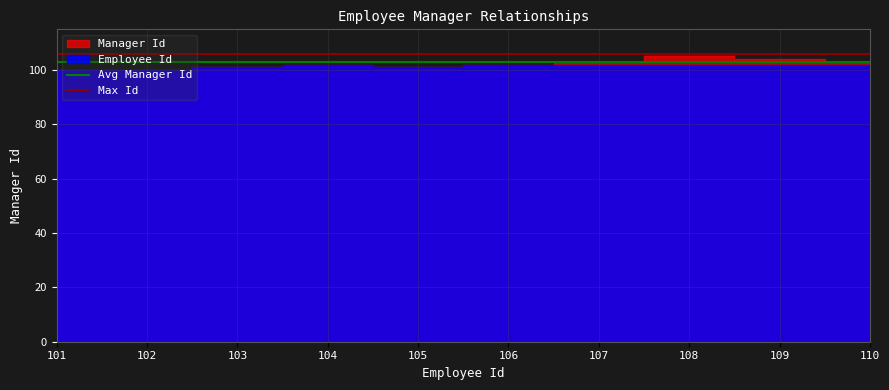

True or false: Max Id has a value of 106 at 101.

True